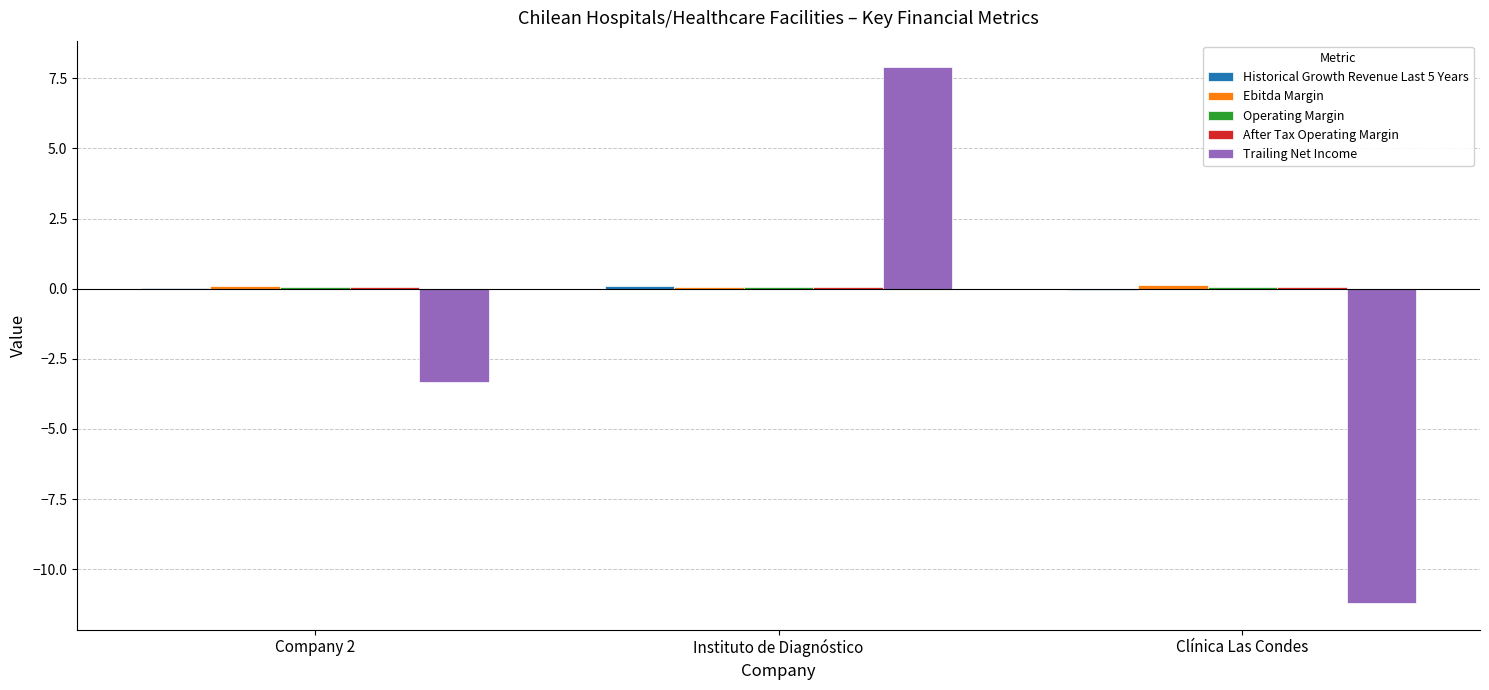

Between Company 2 and Clínica Las Condes, which series saw the biggest shift?

Trailing Net Income